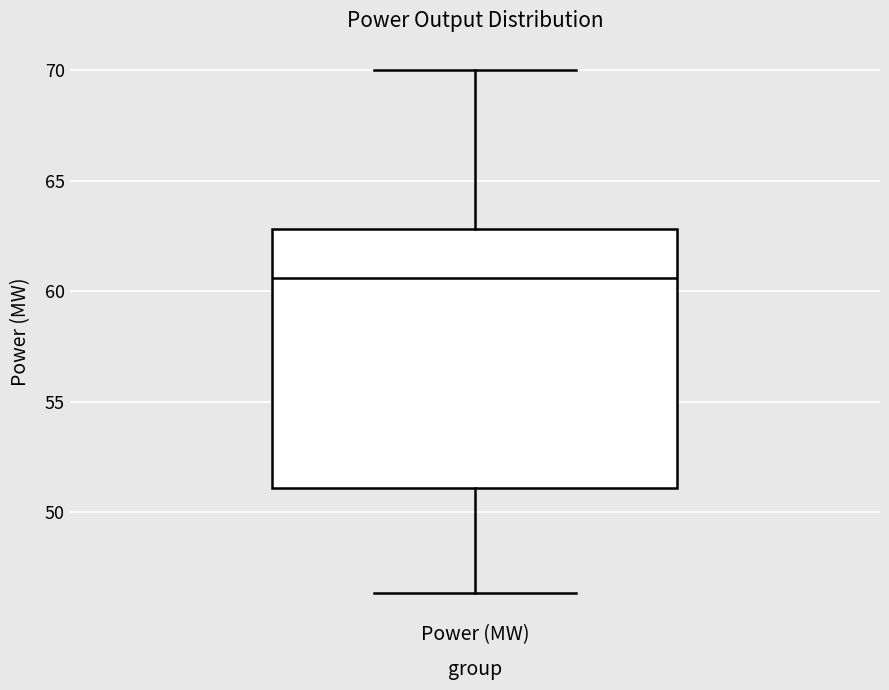

Read this box plot against the y-axis: the position of the median line, the range covered by the box, and the ends of both whiskers. The values are not printed on the chart, so give them approximately, as read against the axis.

median 60.5, box 51.0 to 63.0, whiskers 46.5 to 70.0